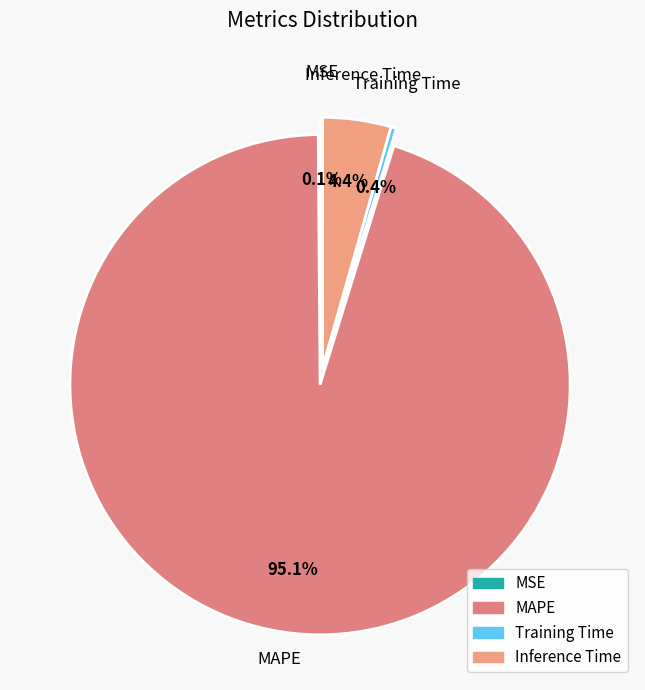

Does MAPE represent more than half of the total?

Yes